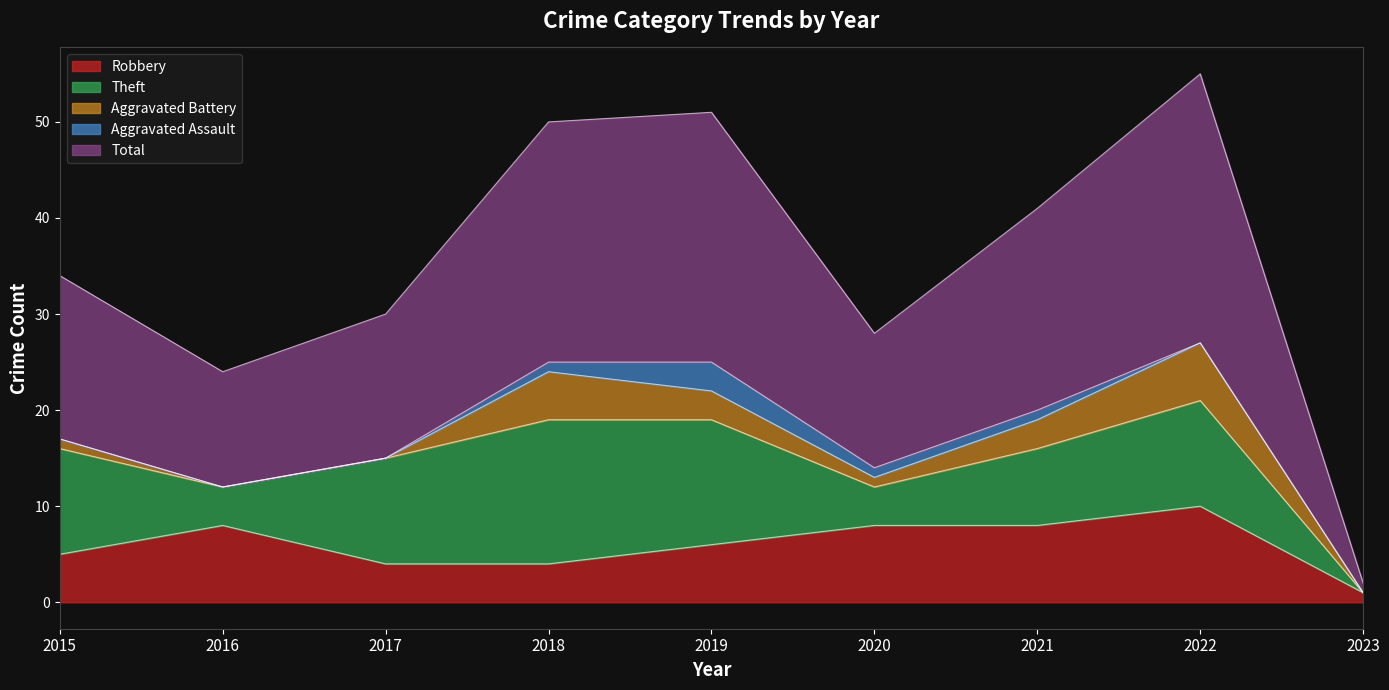

Reading left to right, extract all data points from this chart.

Robbery: 2015=5	2016=8	2017=4	2018=4	2019=6	2020=8	2021=8	2022=10	2023=1
Theft: 2015=11	2016=4	2017=11	2018=15	2019=13	2020=4	2021=8	2022=11	2023=0
Aggravated Battery: 2015=1	2016=0	2017=0	2018=5	2019=3	2020=1	2021=3	2022=6	2023=0
Aggravated Assault: 2015=0	2016=0	2017=0	2018=1	2019=3	2020=1	2021=1	2022=0	2023=0
Total: 2015=17	2016=12	2017=15	2018=25	2019=26	2020=14	2021=21	2022=28	2023=1